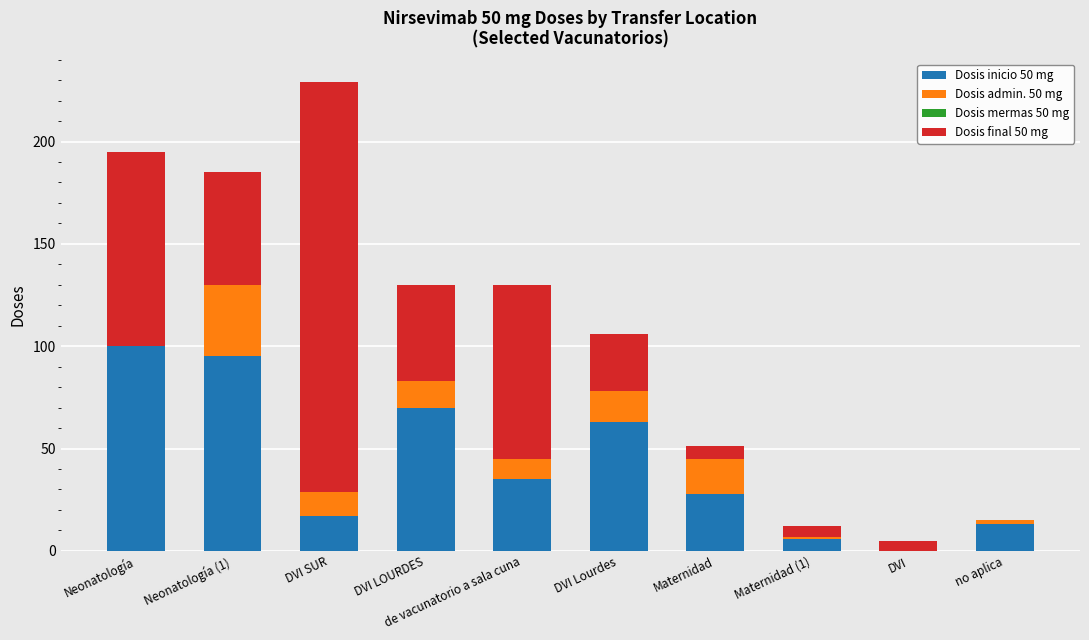

What is the highest value of the Dosis inicio 50 mg series?

100